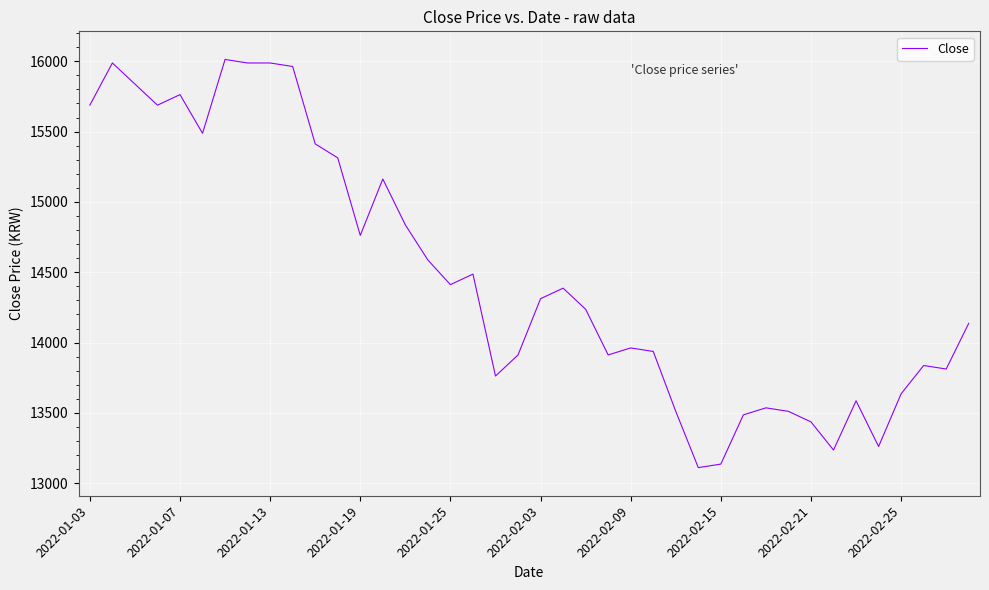

What is the average value?

14476